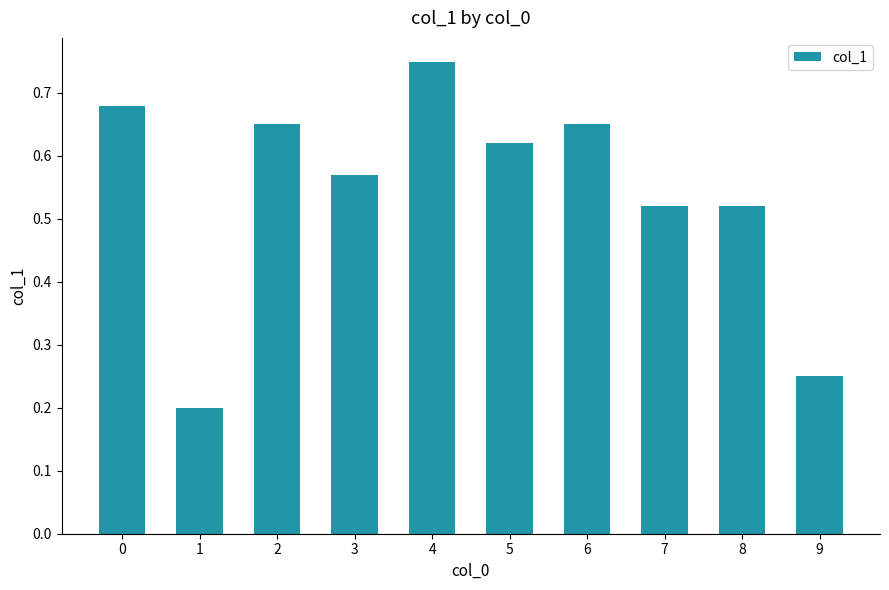

What is the sum of all values?

5.4